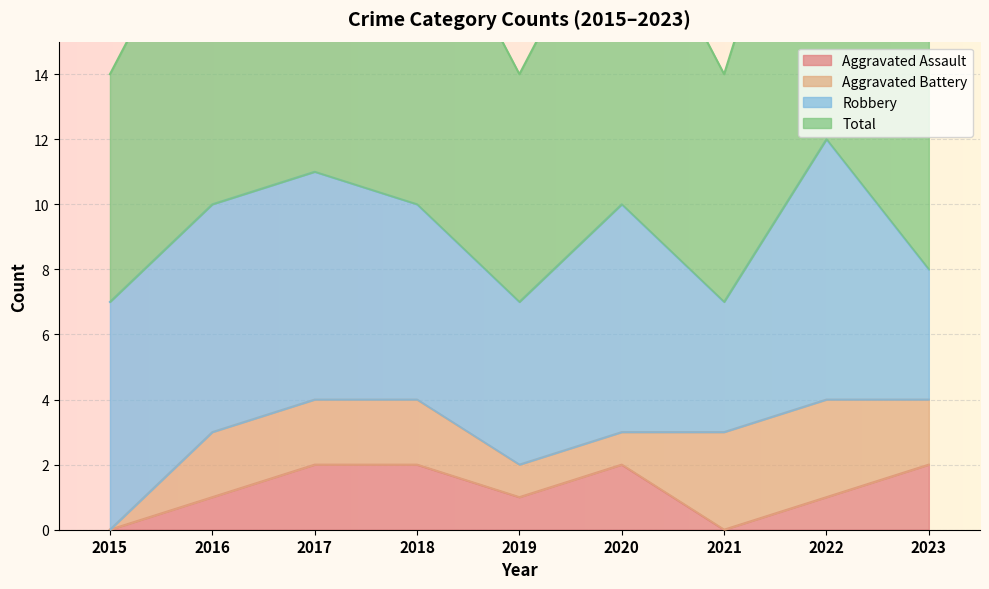

What is the value of the Total point at the 8th from the left?

12